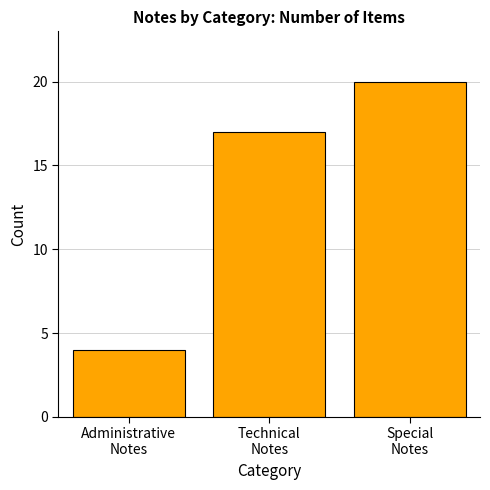

Reading right to left, list all the values displayed in this chart.

20	17	4